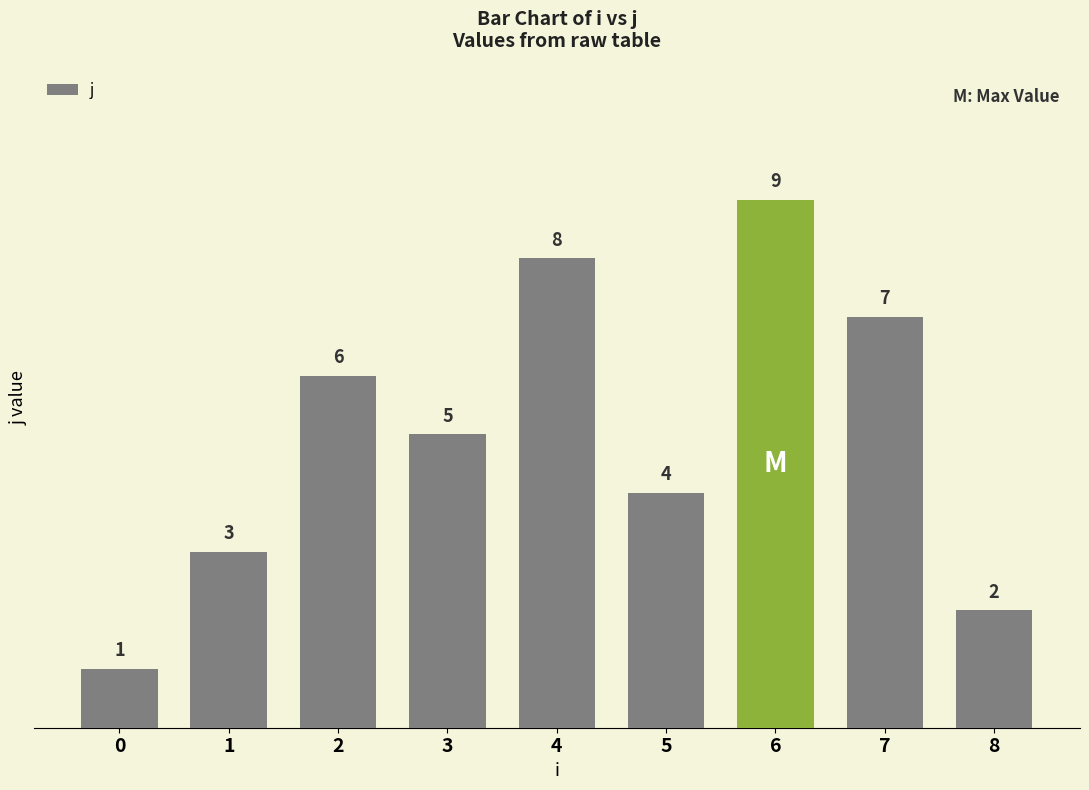

At which label is the value closest to 5?

3